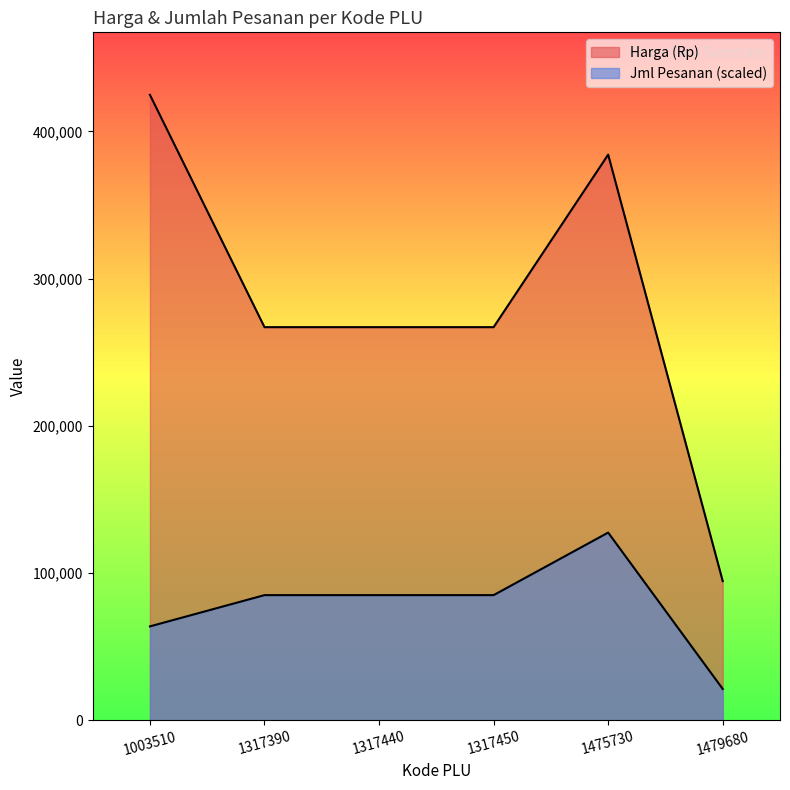

How many data points does each series have?

6